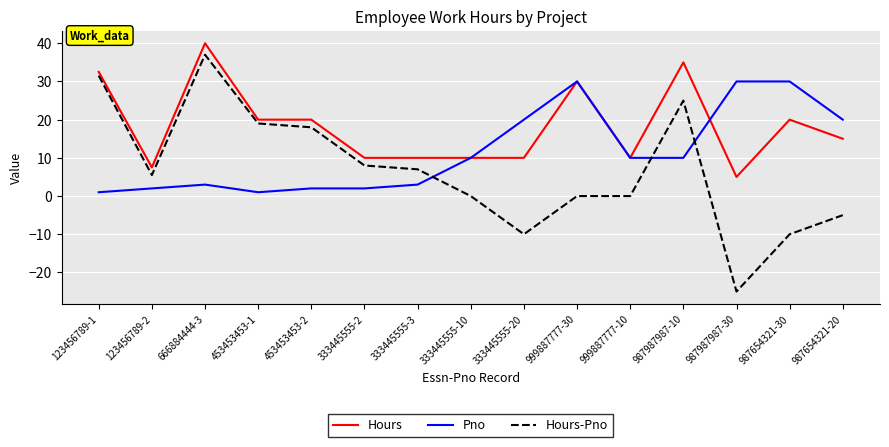

Read the Hours-Pno value at 987987987-30.

-25.0